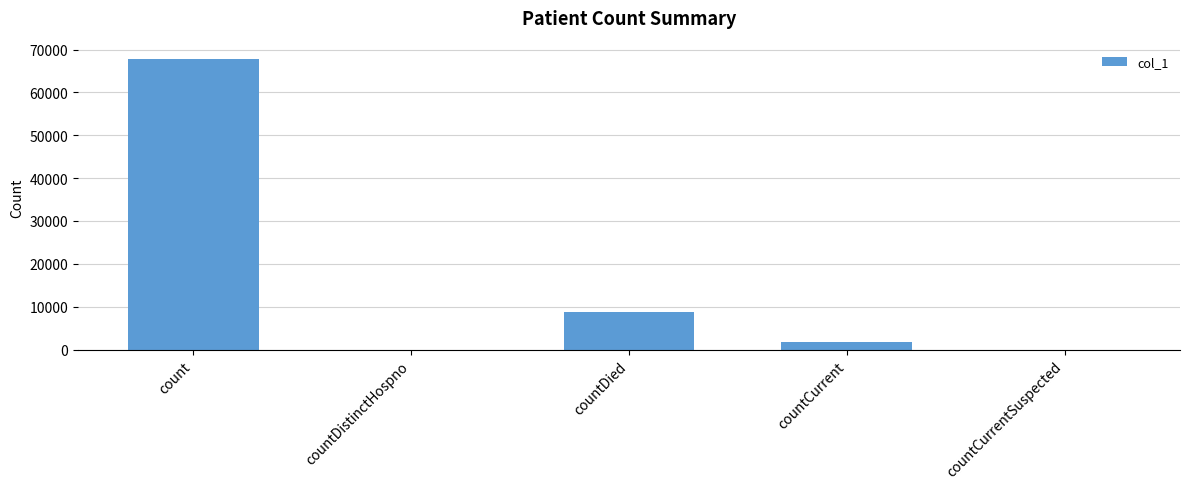

Is it true that the value at countDied is 8777?

True